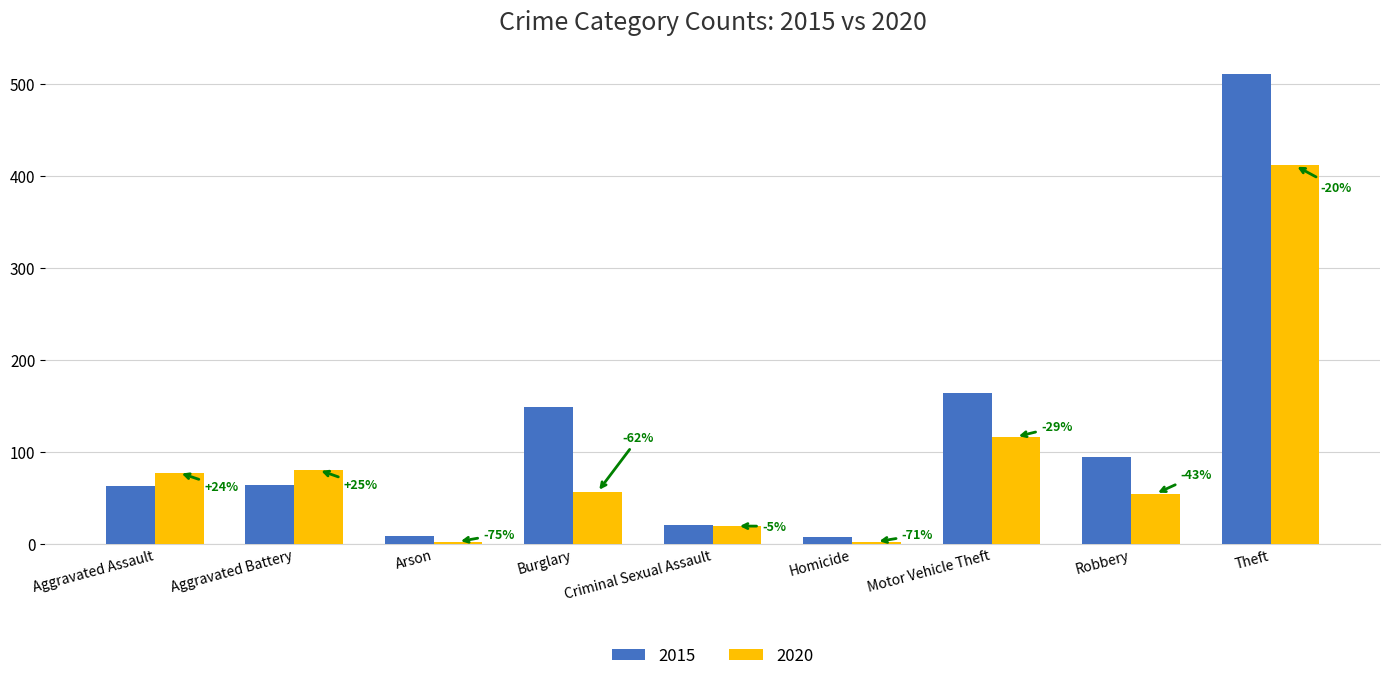

Which series changed the most between Aggravated Assault and Theft?

2015